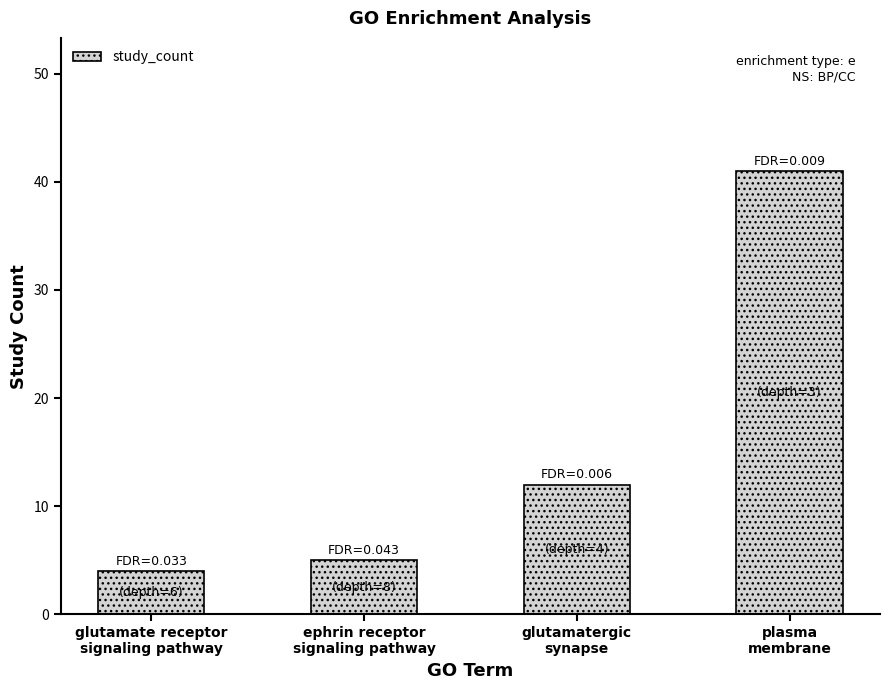

Reading right to left, list all the values displayed in this chart.

plasma
membrane=41	glutamatergic
synapse=12	ephrin receptor
signaling pathway=5	glutamate receptor
signaling pathway=4